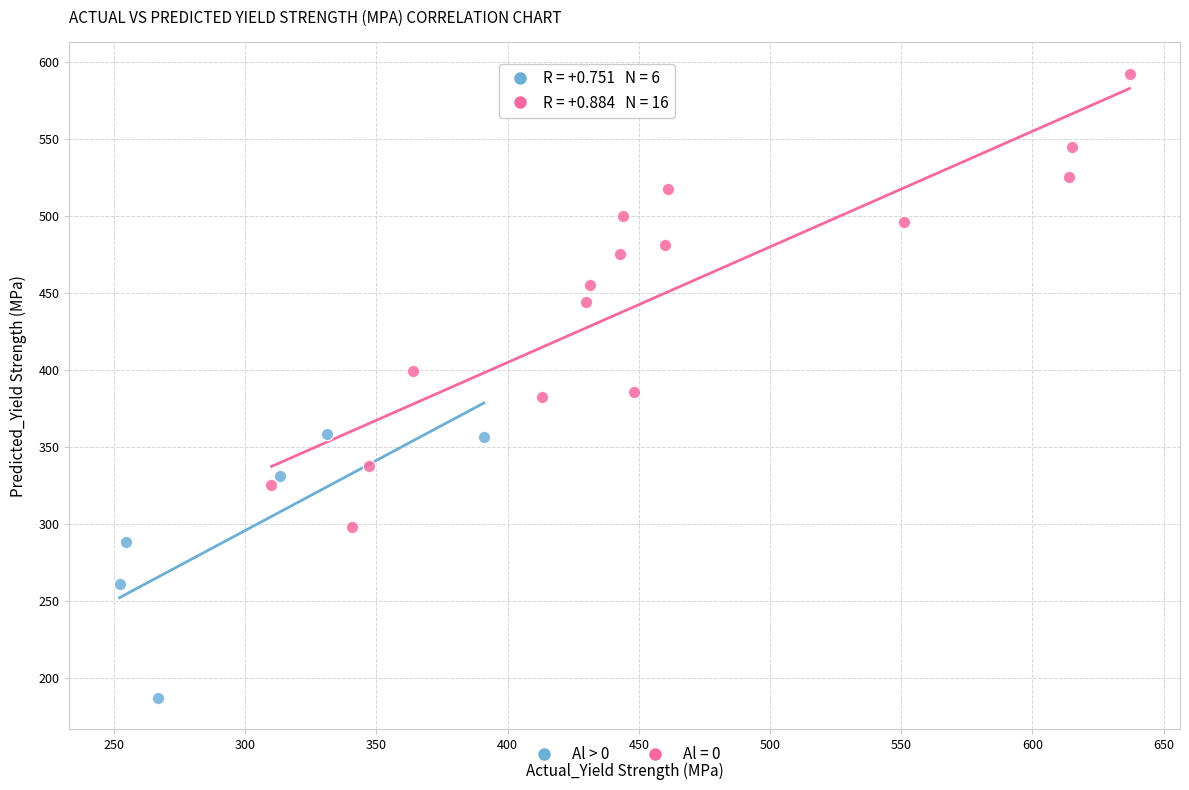

Which series has the largest Y range (max minus min)?

Al = 0